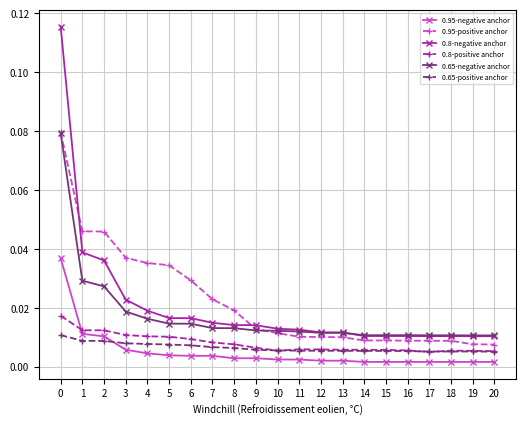

What are all the series names shown in the legend?

0.95-negative anchor, 0.95-positive anchor, 0.8-negative anchor, 0.8-positive anchor, 0.65-negative anchor, 0.65-positive anchor